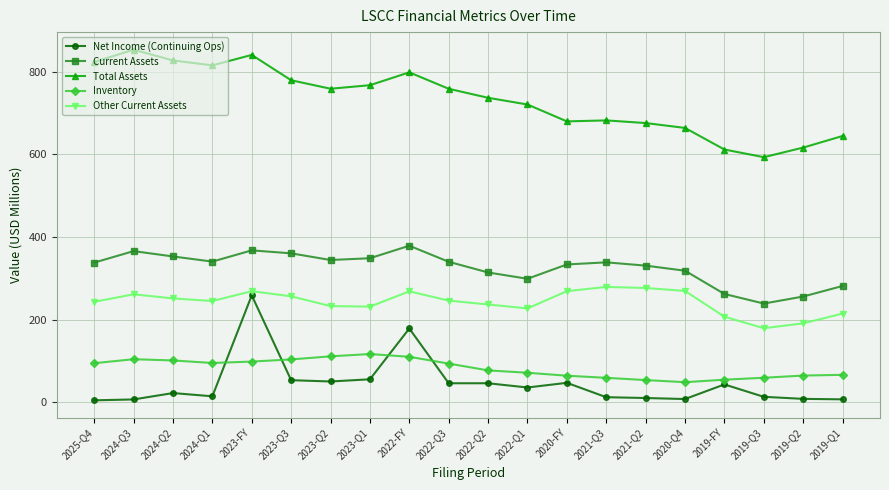

How many lines are shown in the chart?

5